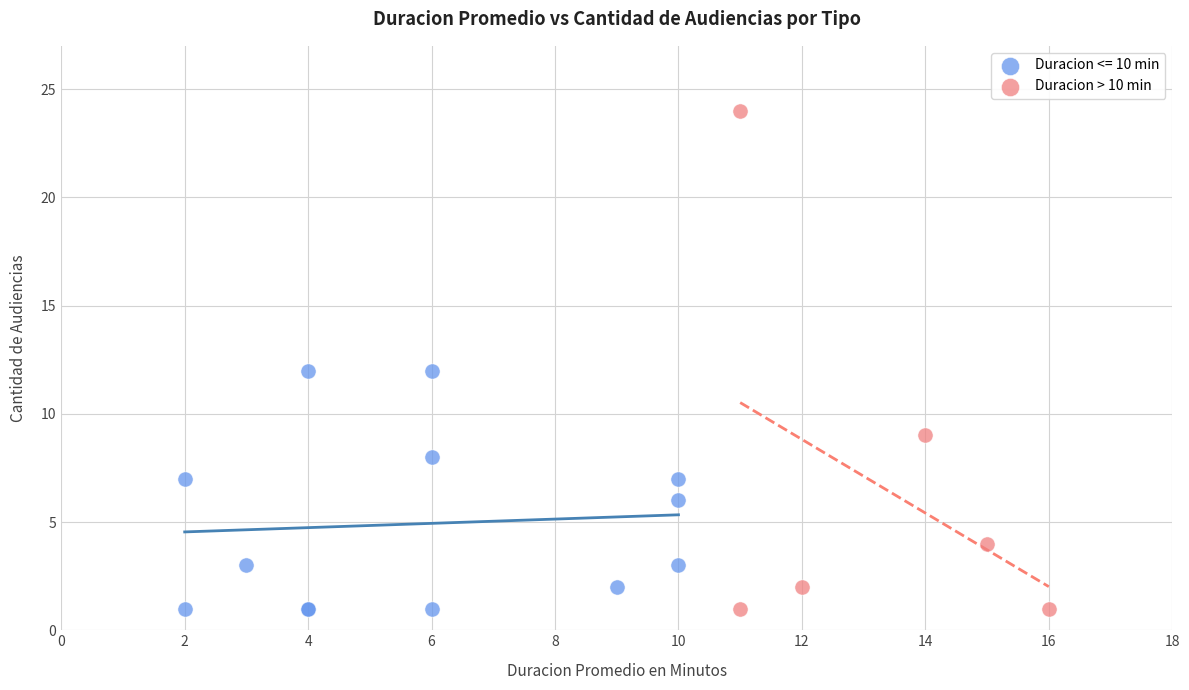

Which series has the widest spread of Y values?

Duracion > 10 min